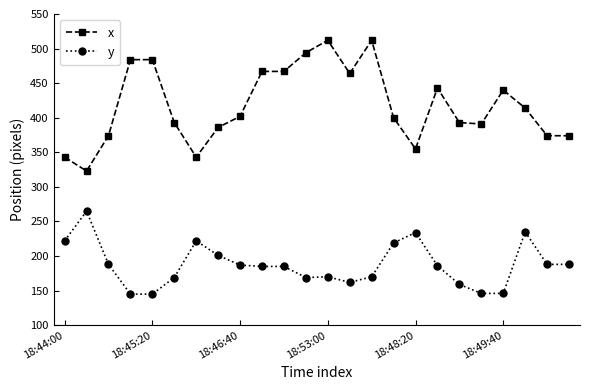

Count the number of data series in this chart.

2